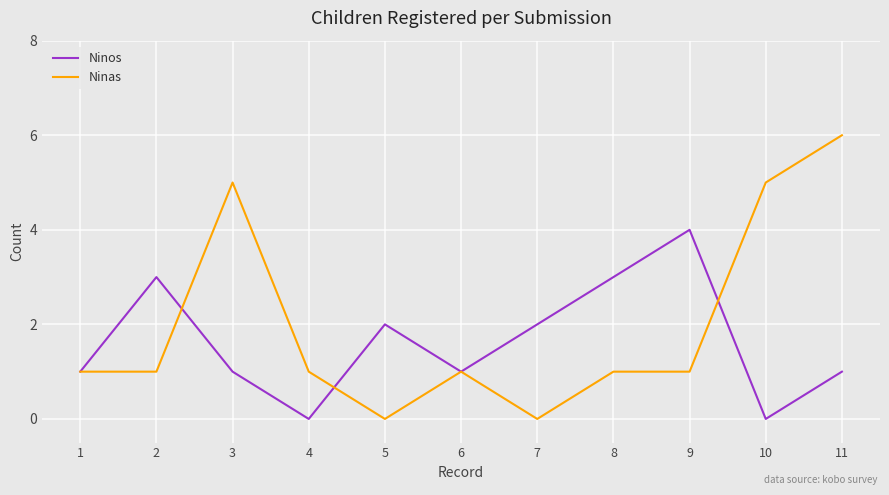

What is the difference between the maximum and minimum values in the Ninas series?

6